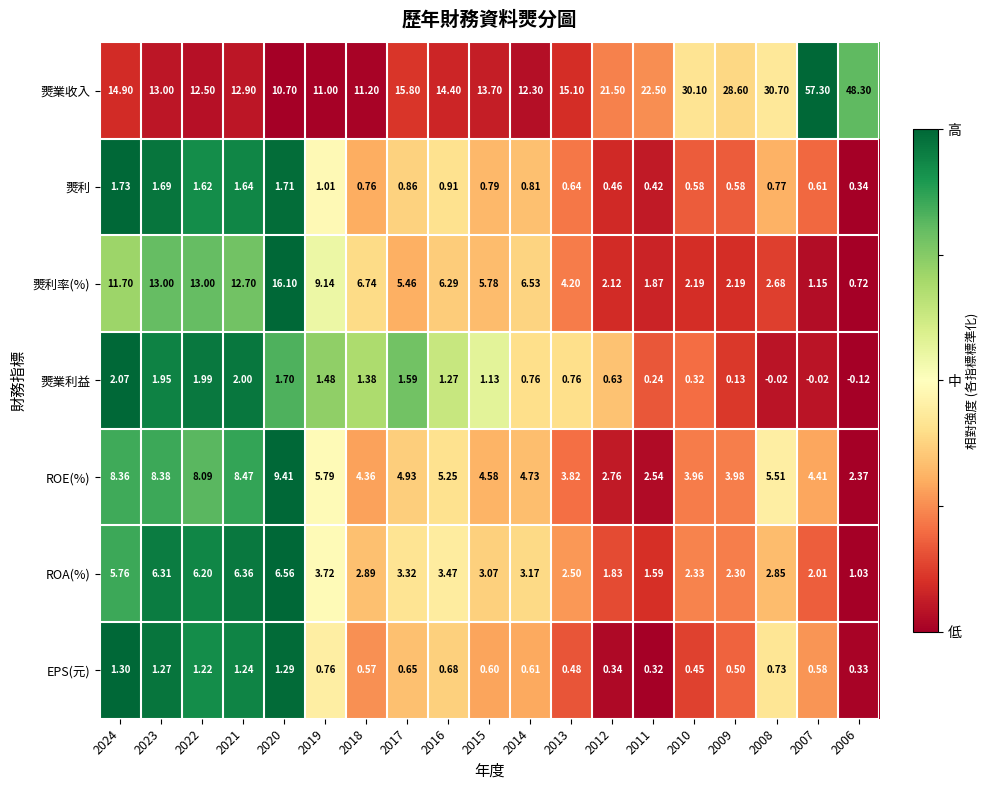

How many positive values does the 燛業利益 series have?

16